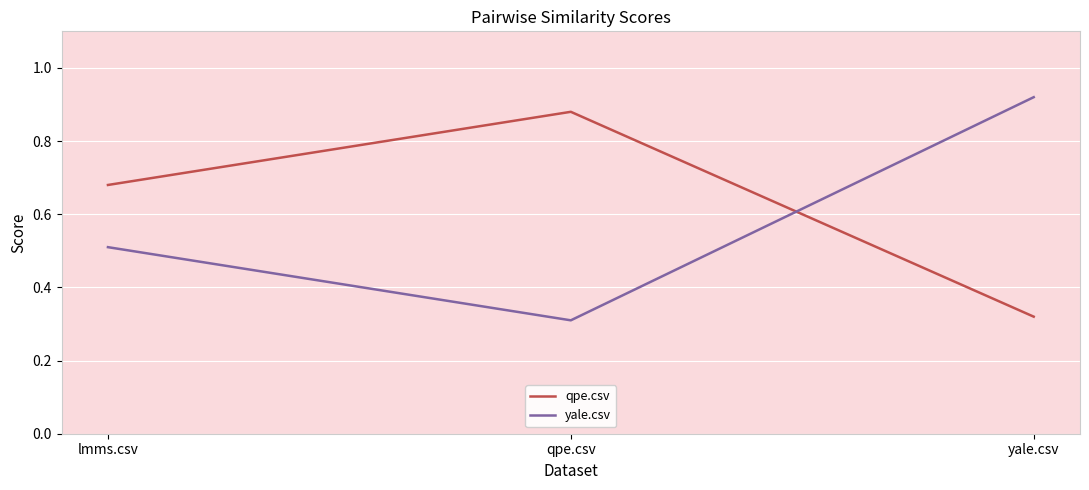

At which category is the sum across all series the highest?

yale.csv